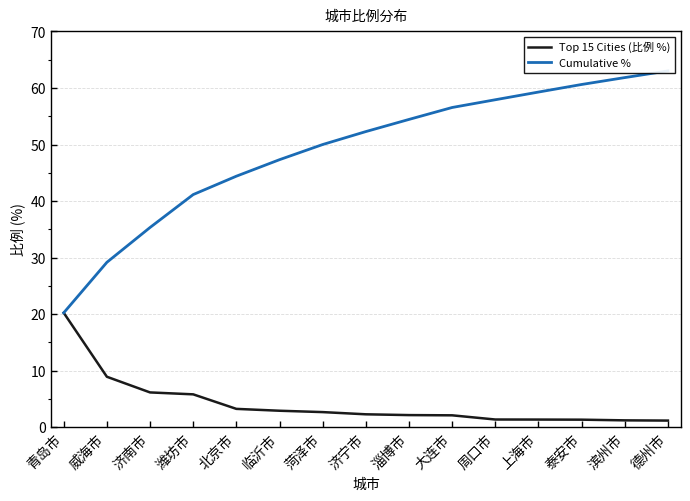

True or false: Top 15 Cities (比例 %) has more than 0 interior local peaks.

False